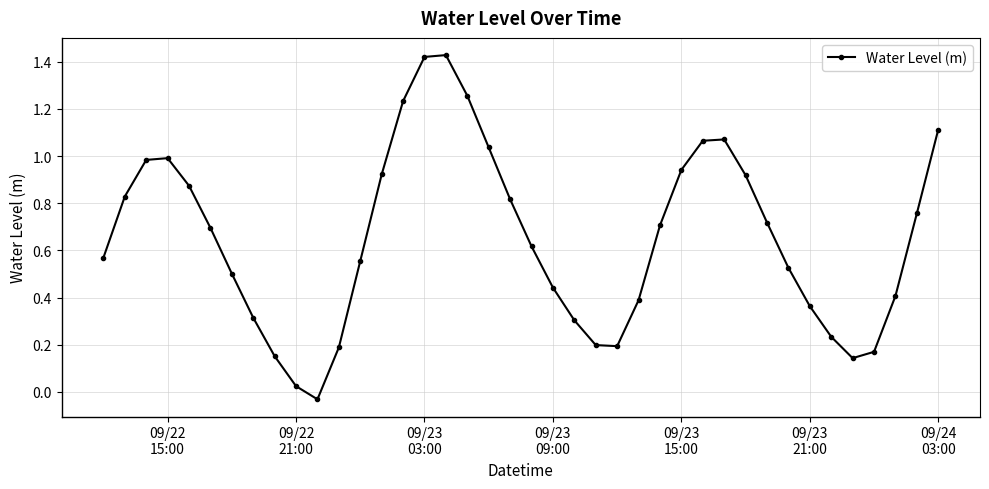

What is the difference between the maximum and minimum values?

1.5